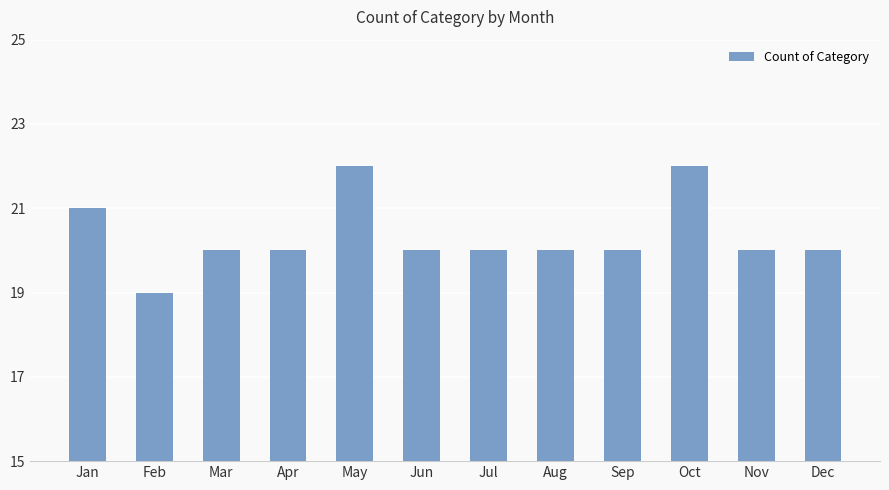

Is it true that the value at Jul is 20?

True